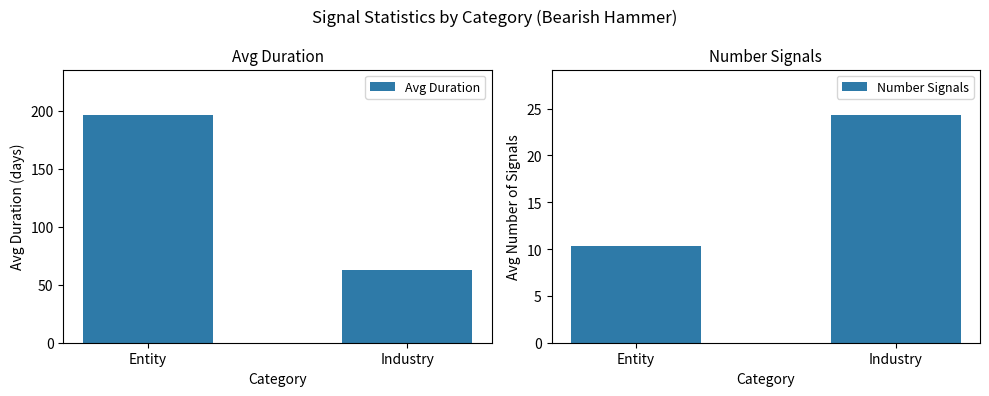

Reading left to right, what are all the values shown in this chart?

Avg Duration: Entity=196.3	Industry=62.6
Number Signals: Entity=10.3	Industry=24.3